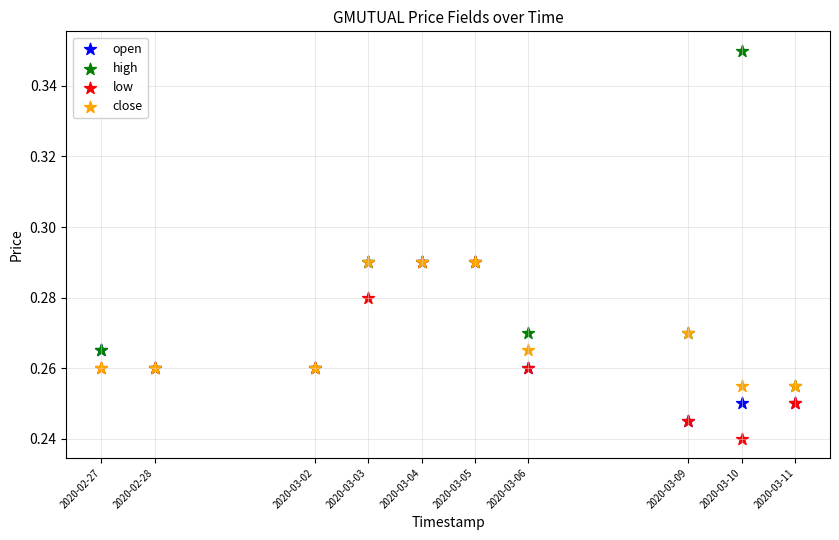

What are all the series names shown in the legend?

open, high, low, close